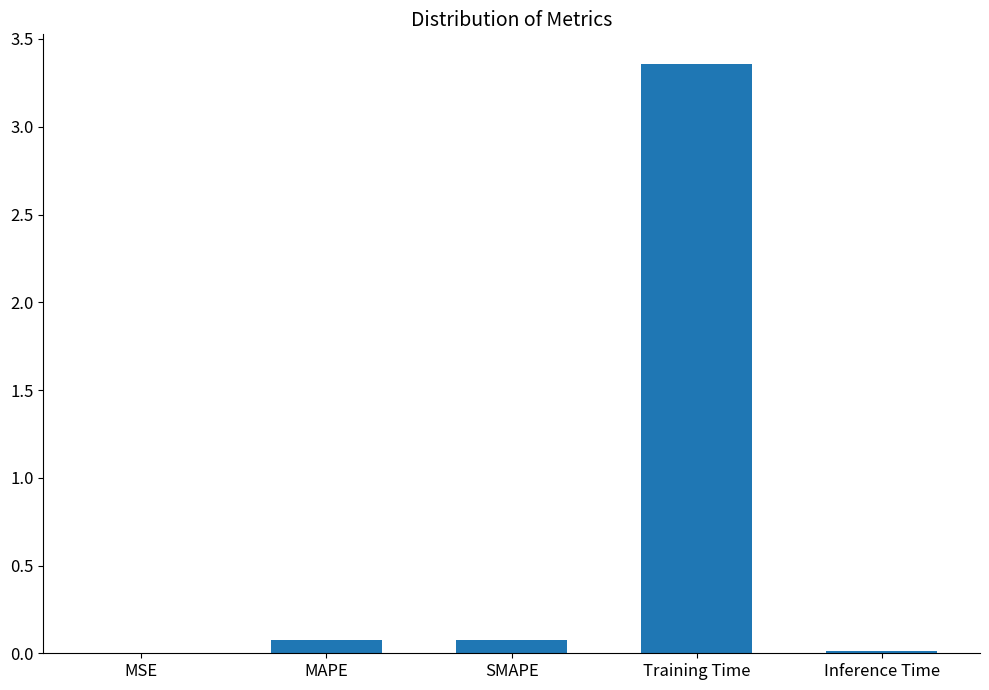

Which label corresponds to the largest value in the chart?

Training Time